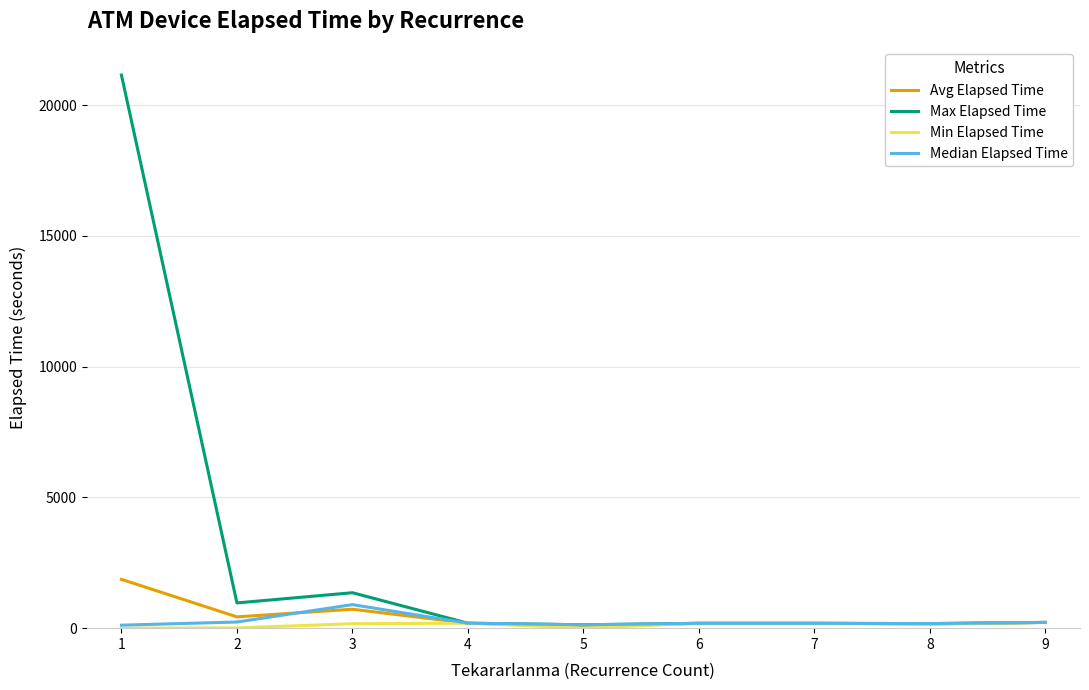

What is the minimum value shown in the chart?

1.0